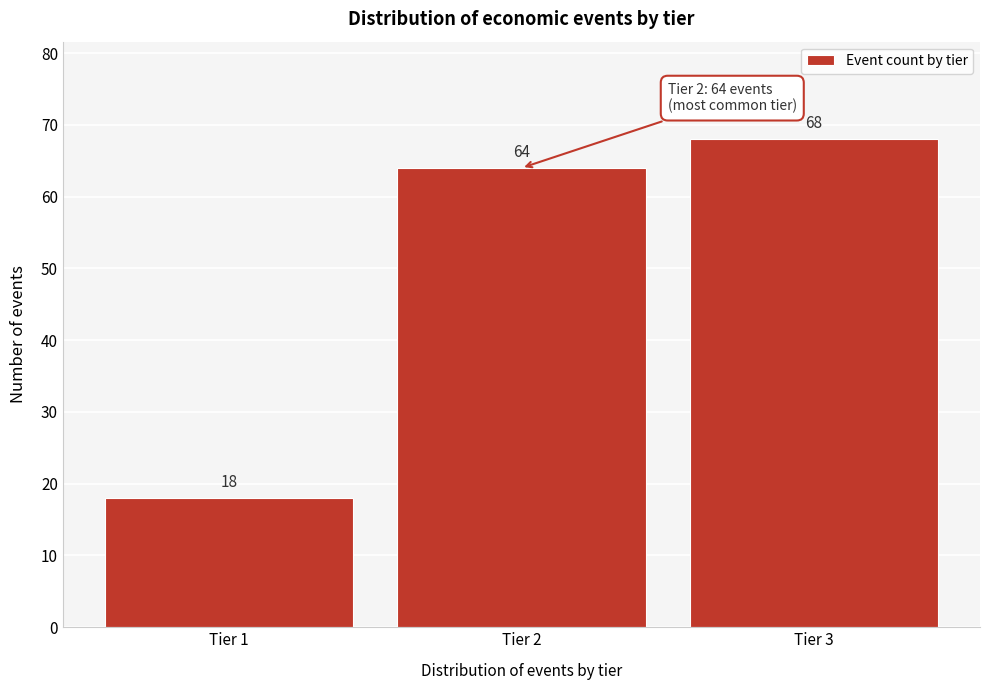

Reading left to right, list all the values displayed in this chart.

Tier 1=18	Tier 2=64	Tier 3=68